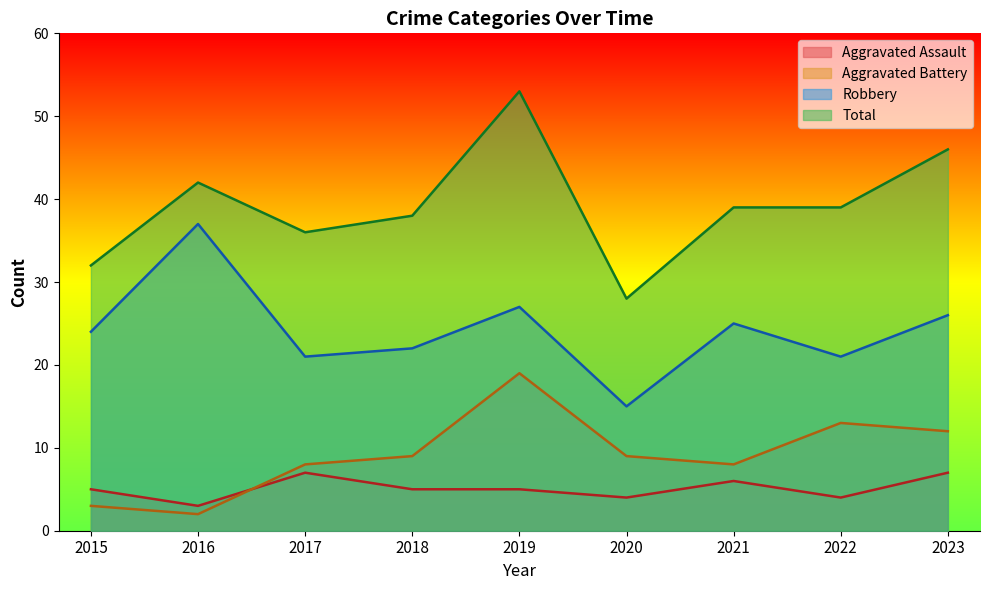

How many data points in Aggravated Battery are less than 9?

4